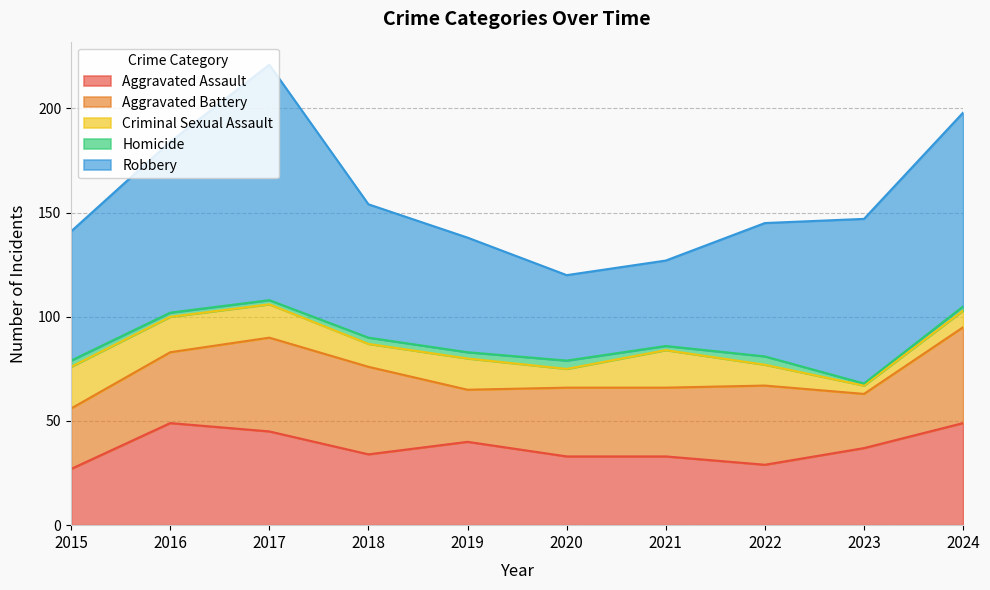

True or false: Robbery and Homicide cross at least once.

False